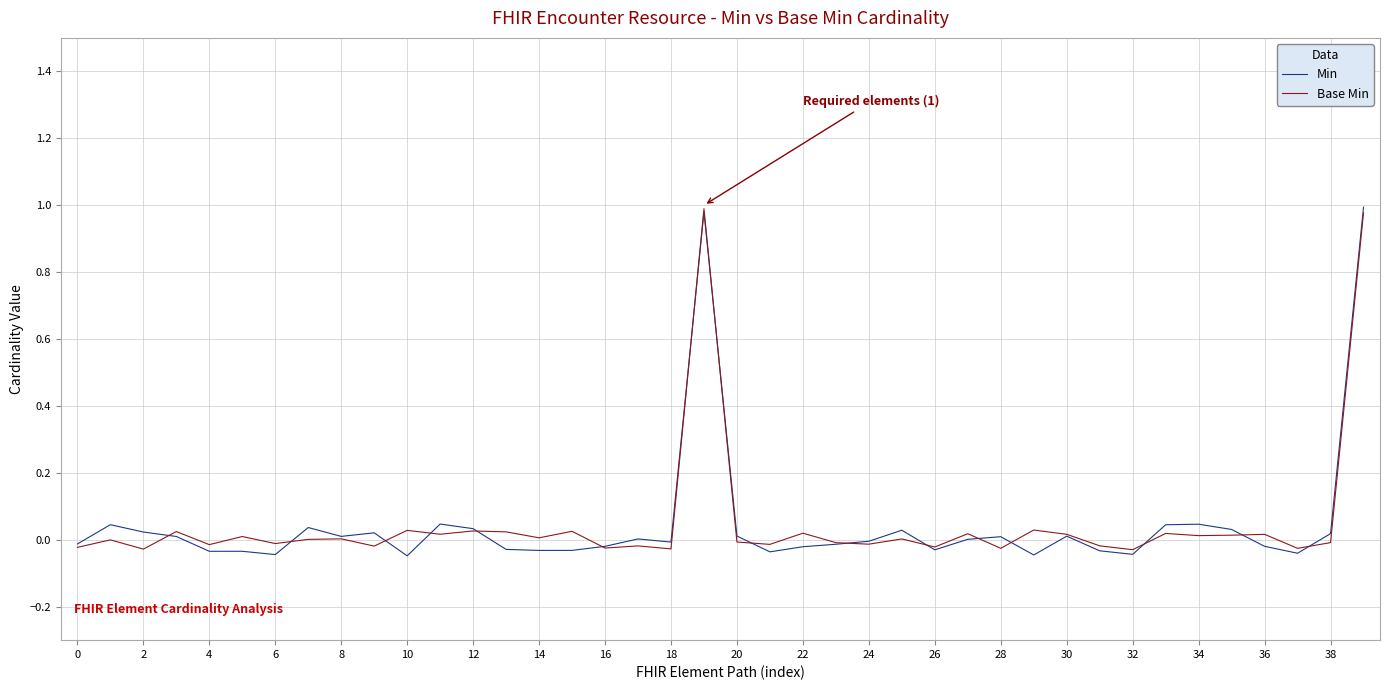

Which series has the largest range (max minus min)?

Min